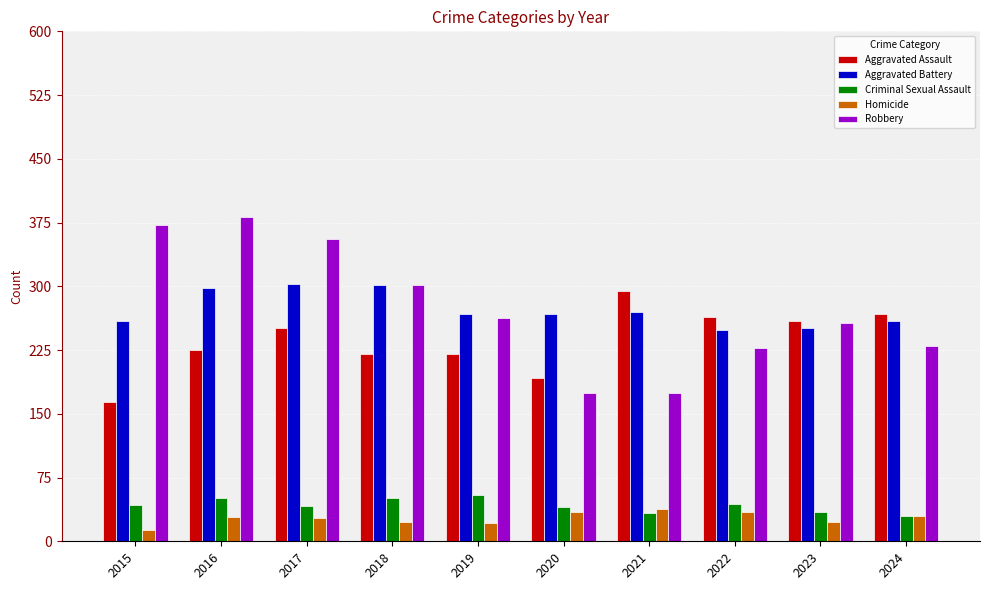

True or false: Homicide has a value of 13 at 2015.

True